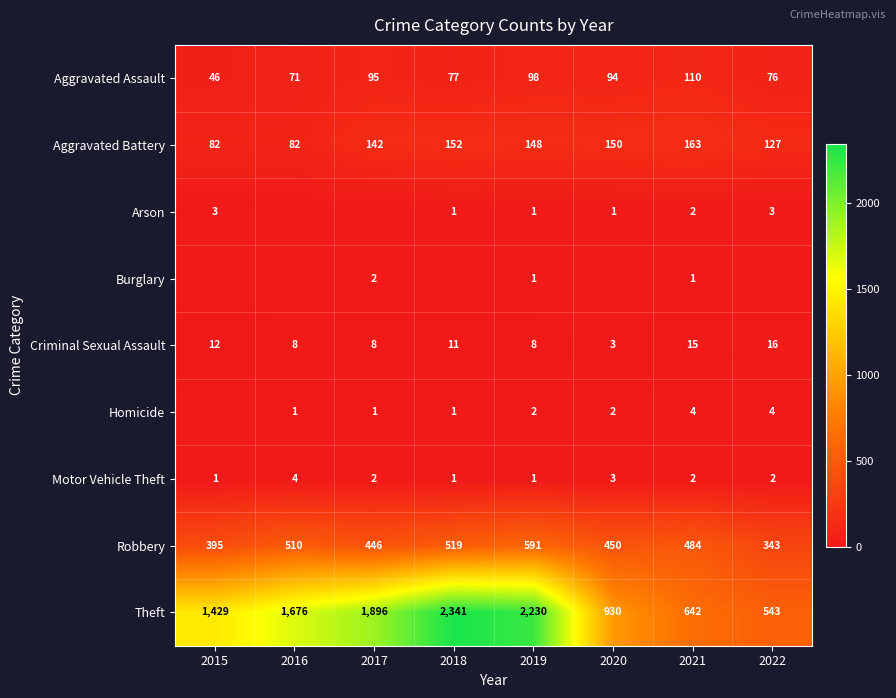

The Aggravated Assault series shows 72 at 2021. True or false?

False